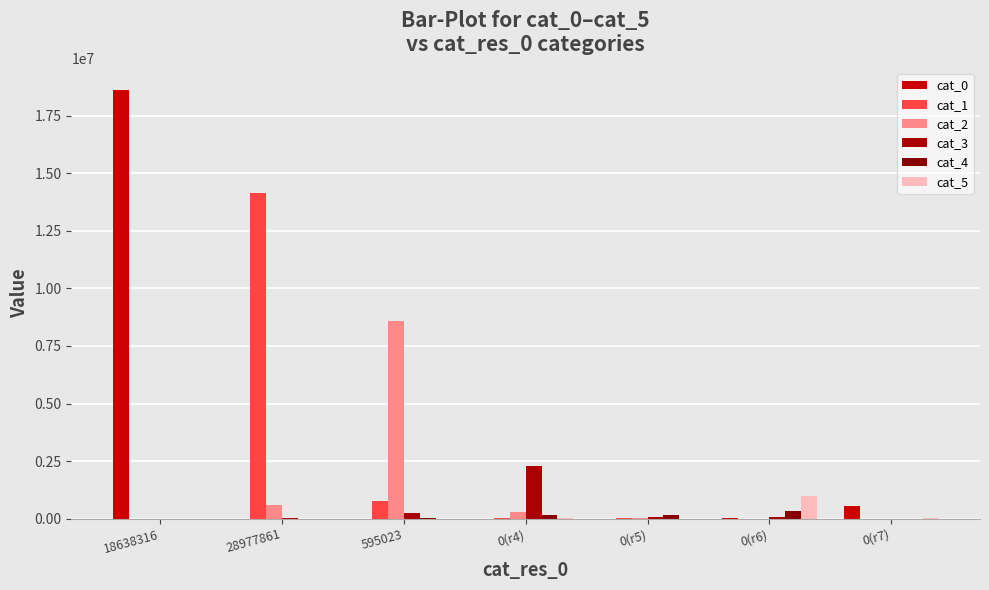

Which category has the highest value in the cat_4 series?

0(r6)